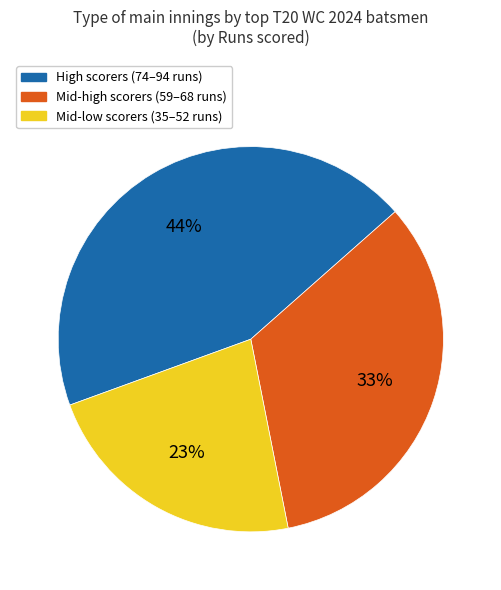

Which category has the smallest portion of the pie?

Mid-low scorers (35–52 runs)